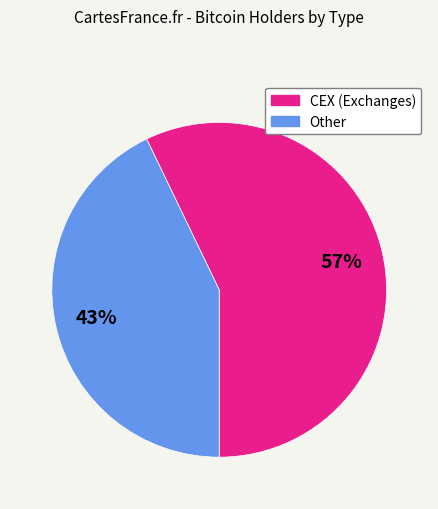

To the nearest percent, what is the average slice percentage?

50%